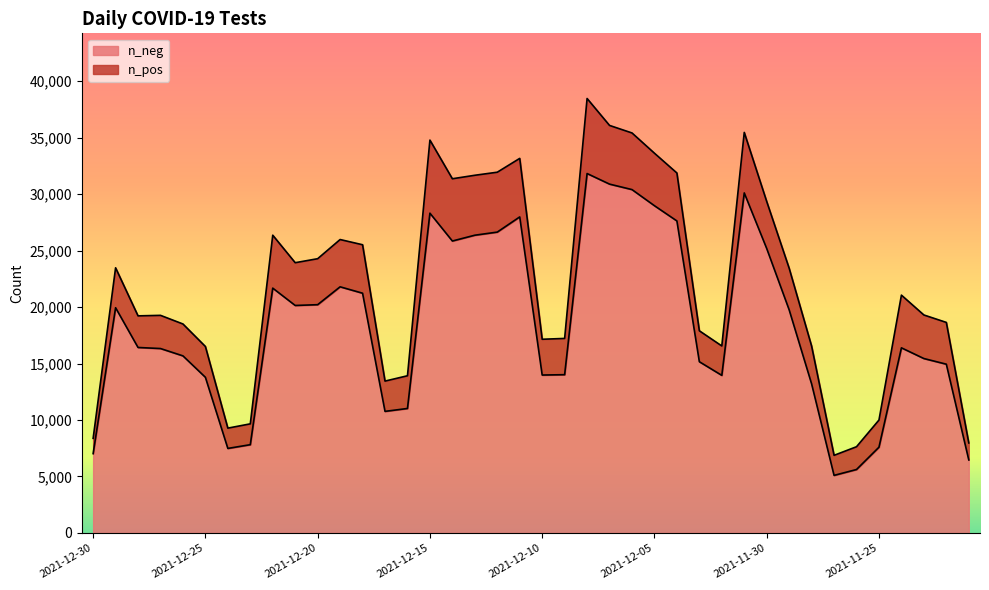

At which label is n_pos closest to 3995?

2021-12-20